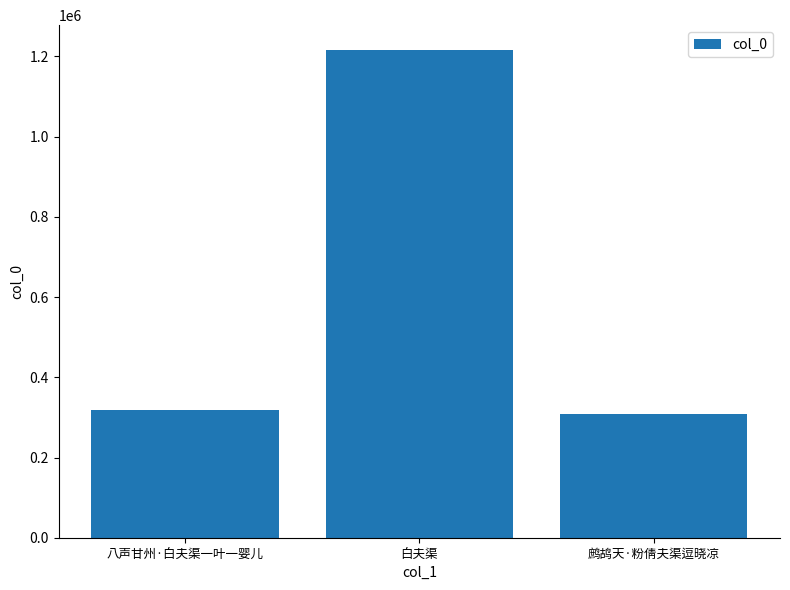

What is the value of the 2nd bar from the left?

1217238